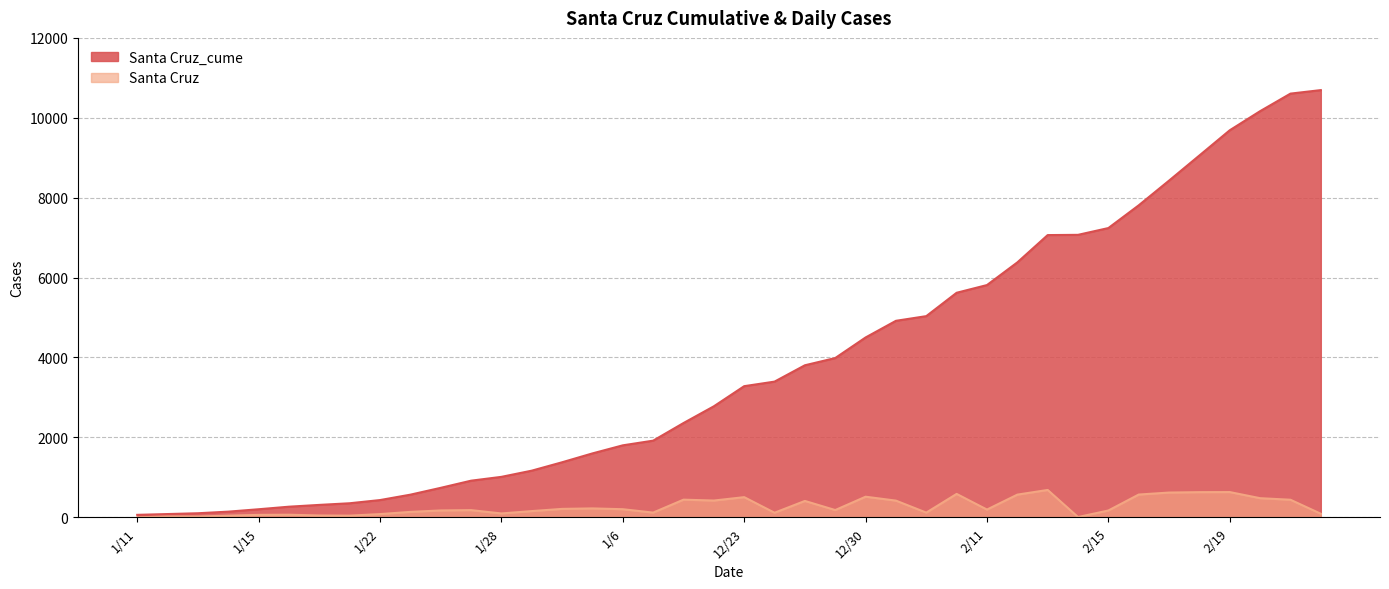

True or false: Santa Cruz_cume has a value of 2790 at 2/22.

False